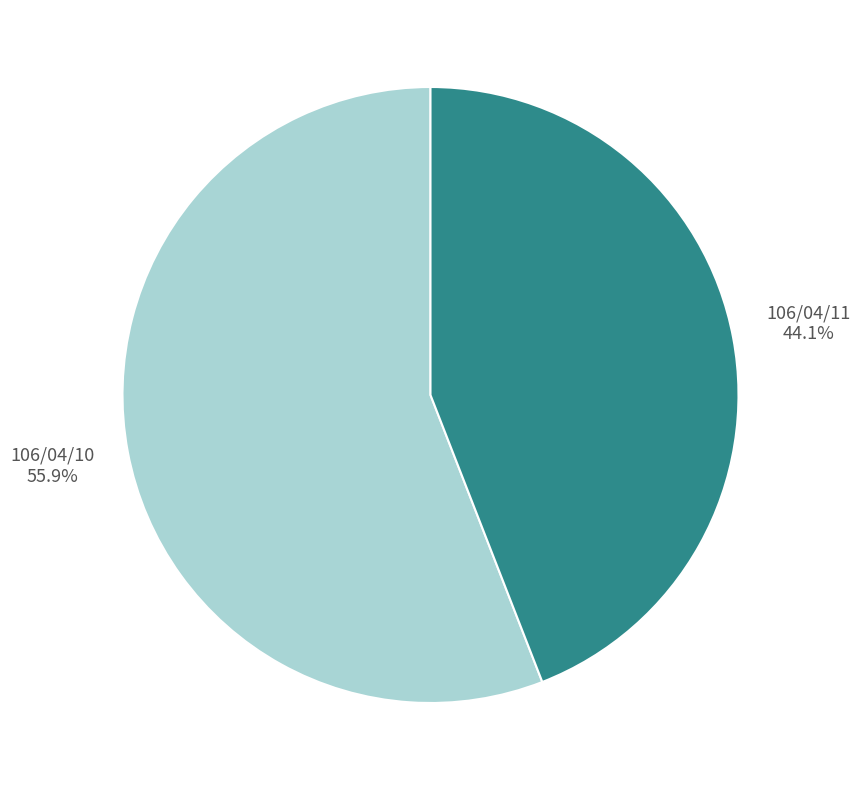

What is the ratio of the value at 106/04/10 to the value at 106/04/11?

1.3